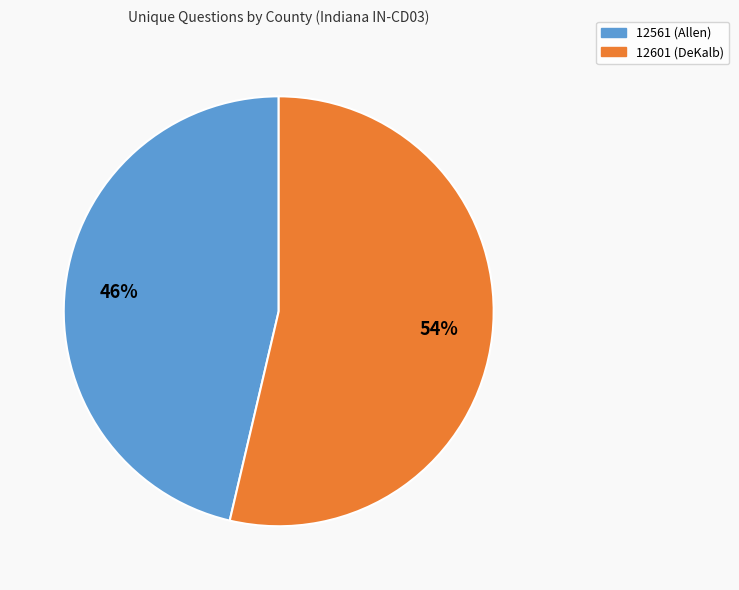

Between 12561 (Allen) and 12601 (DeKalb), which is larger?

12601 (DeKalb)